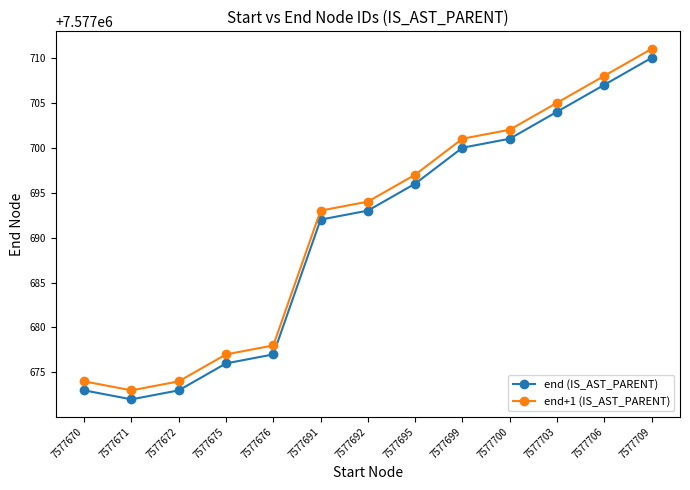

What is the highest value of the end+1 (IS_AST_PARENT) series?

7577711